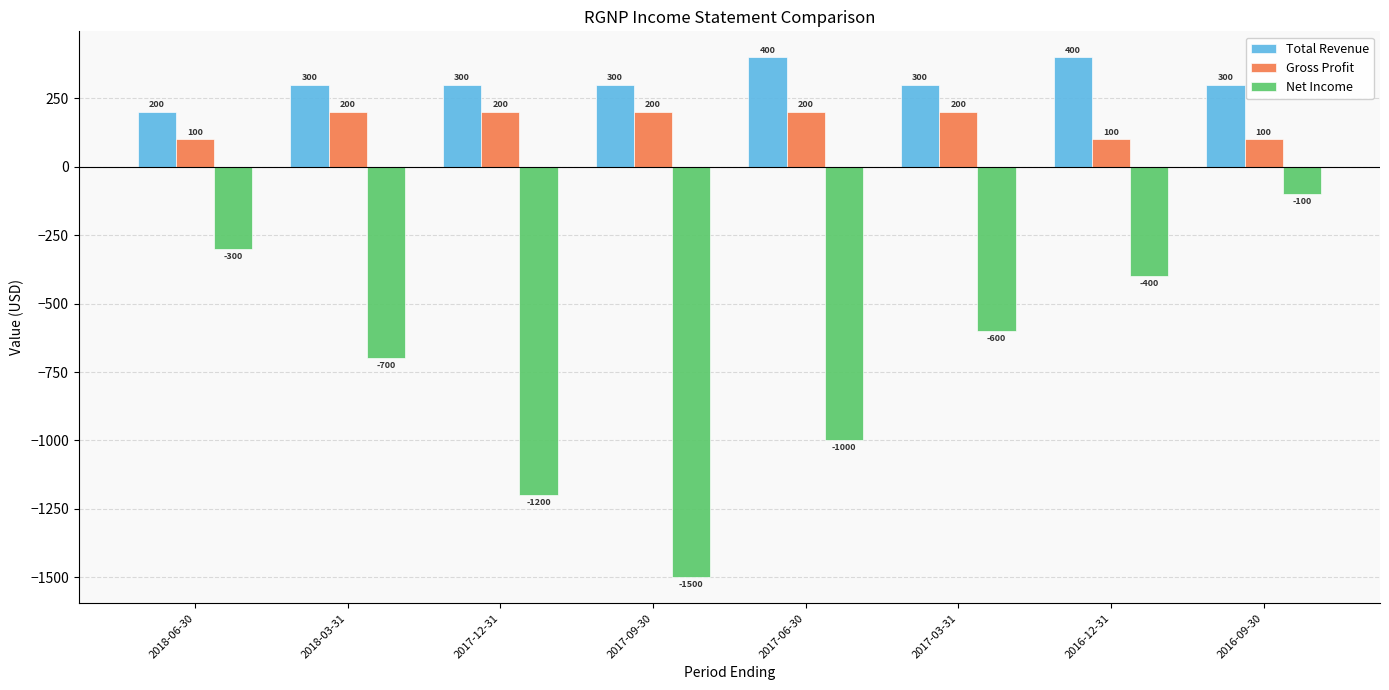

At which category does the chart reach its minimum across all series?

2018-06-30